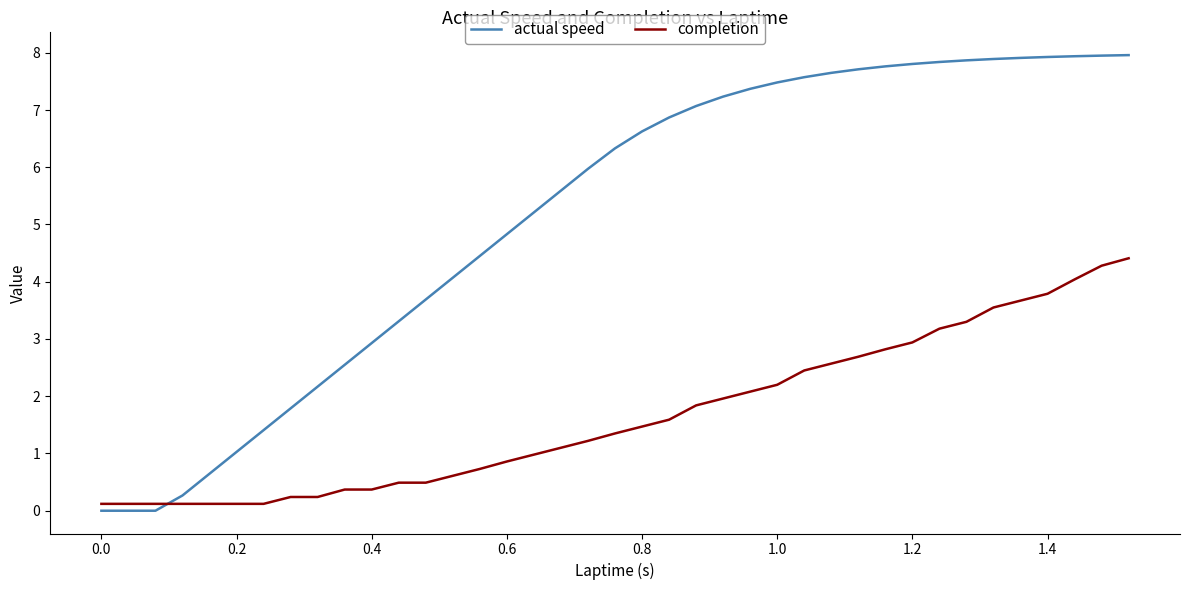

What is the greatest value displayed?

8.0